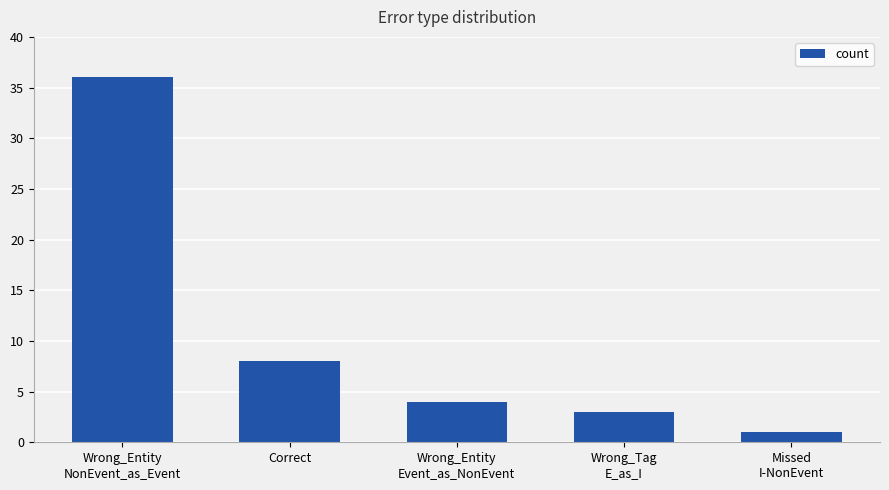

Which label corresponds to the smallest value in the chart?

Missed
I-NonEvent